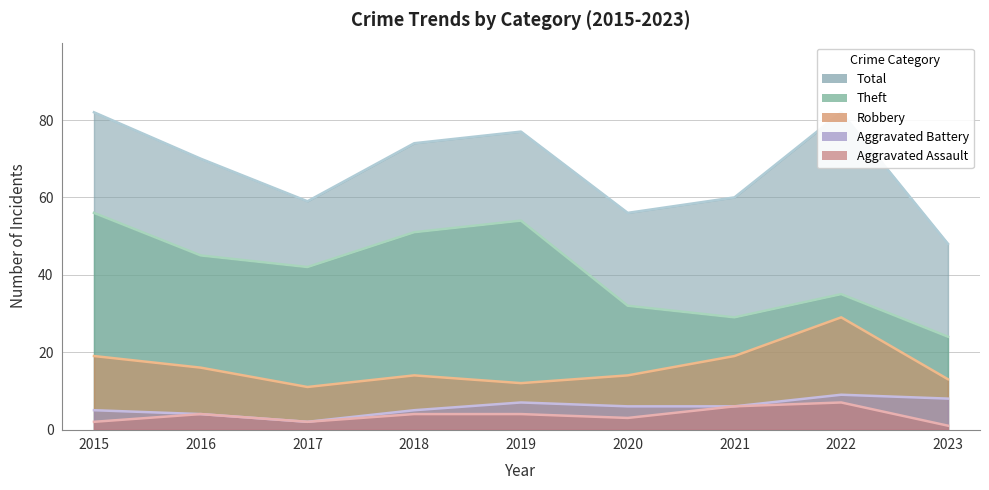

True or false: Robbery and Theft intersect in this chart.

False